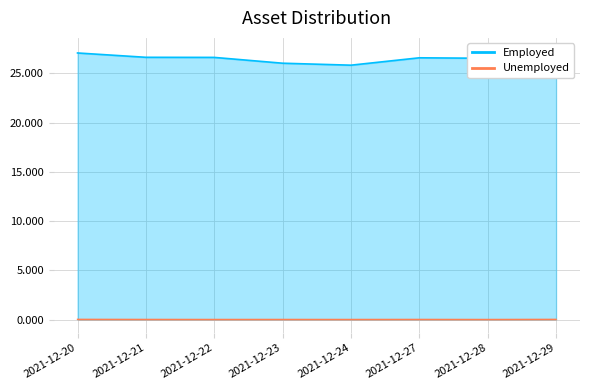

Rank the series at 2021-12-22 from highest to lowest value.

Employed, Unemployed